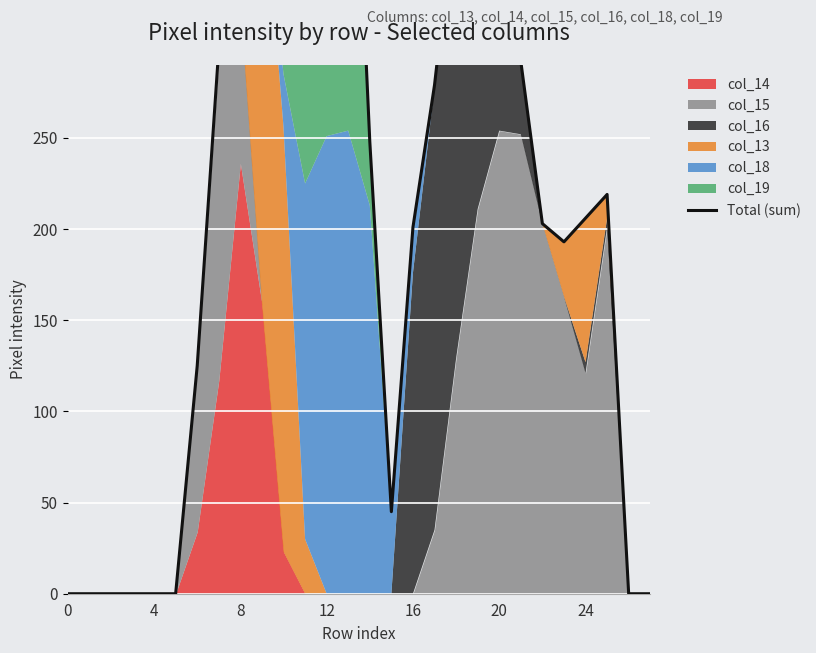

How many interior local valleys (lower than both neighbors) does the data have?

3